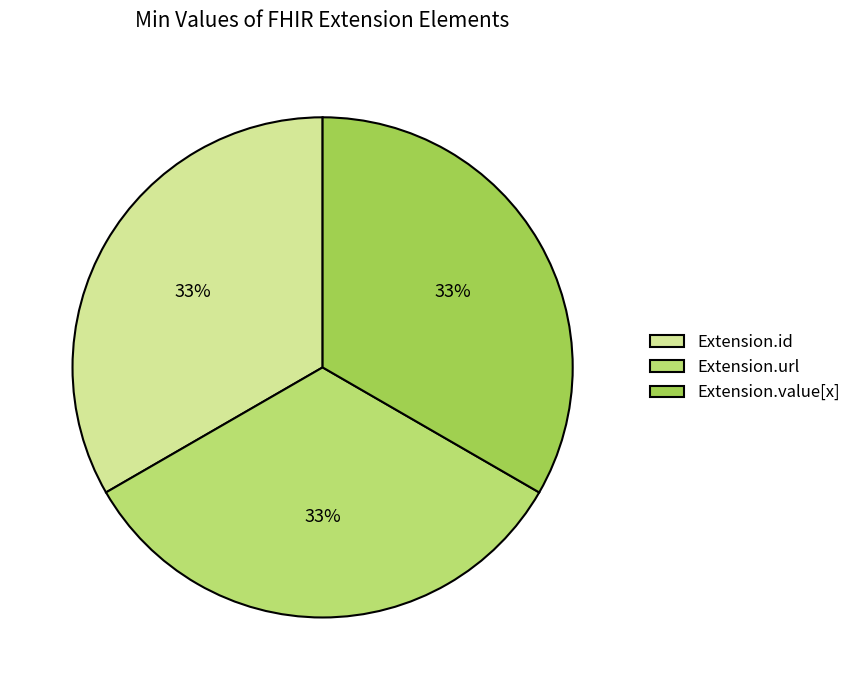

To the nearest percent, what is the difference between the largest and smallest slice percentages?

0%